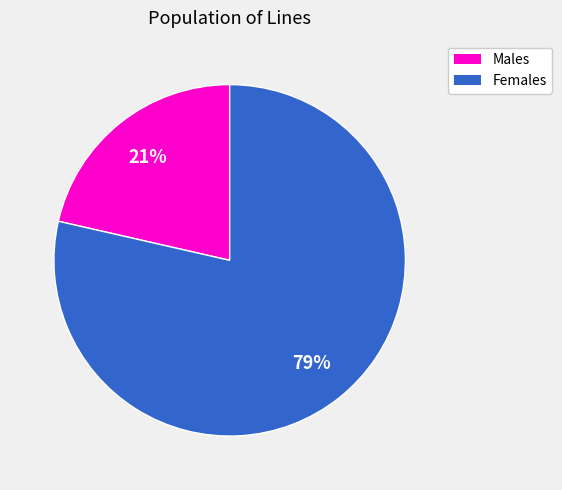

Does any single category account for the majority?

Yes